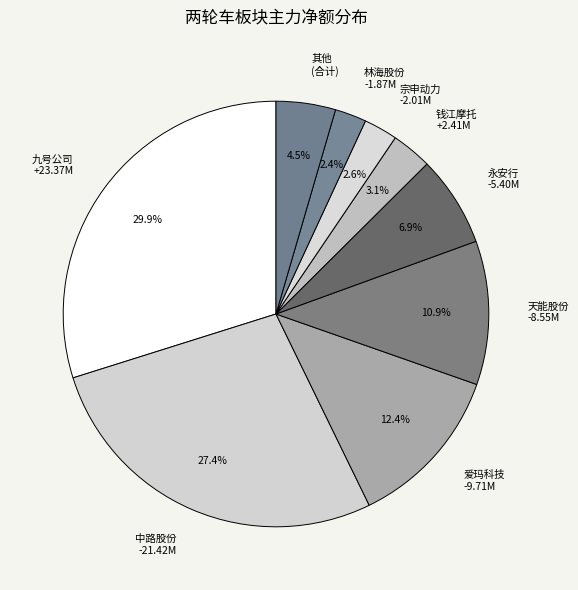

What is the largest slice in the pie chart?

九号公司 +23.37M